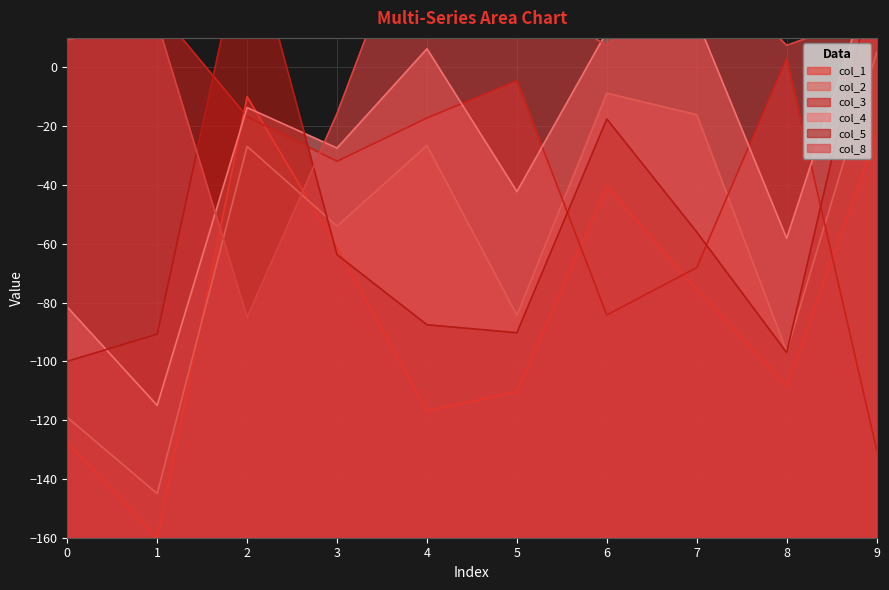

Reading left to right, what are all the values shown in this chart?

col_1: 0=-127.8	1=-160.0	2=-10.0	3=-61.5	4=-116.9	5=-110.3	6=-40.4	7=-75.7	8=-108.4	9=-22.8
col_2: 0=-119.1	1=-145.0	2=-26.9	3=-54.0	4=-26.6	5=-84.3	6=-8.8	7=-16.1	8=-96.6	9=5.0
col_3: 0=16.5	1=20.0	2=-16.8	3=-32.0	4=-17.3	5=-4.6	6=-84.2	7=-68.1	8=3.0	9=-130.0
col_4: 0=-81.6	1=-115.0	2=-13.7	3=-27.5	4=6.3	5=-42.3	6=12.2	7=16.3	8=-58.2	9=35.0
col_5: 0=-100.0	1=-90.8	2=50.0	3=-63.7	4=-87.6	5=-90.3	6=-17.6	7=-56.0	8=-97.0	9=34.1
col_8: 0=9.3	1=15.5	2=-85.0	3=-15.7	4=65.0	5=26.1	6=7.4	7=38.5	8=7.5	9=18.4